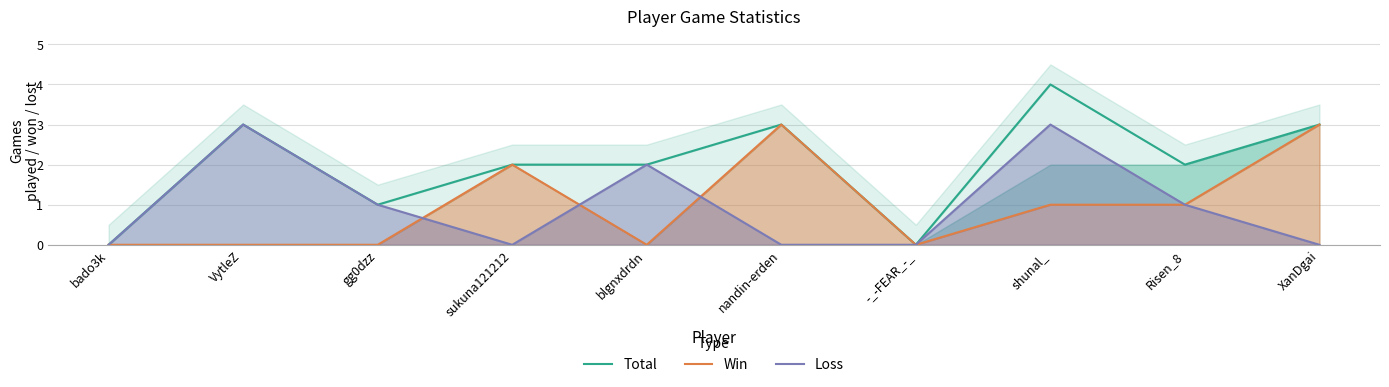

What is the average value of the Loss series?

1